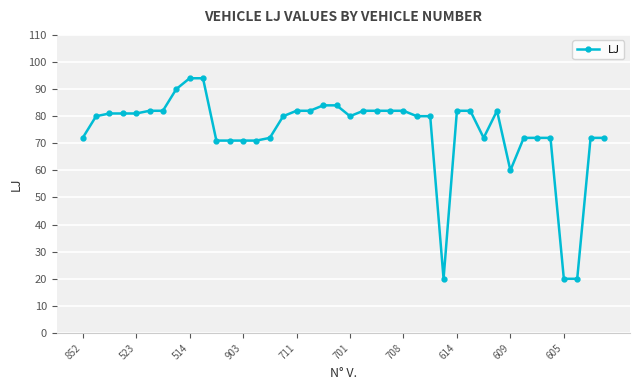

What is the average value?

74